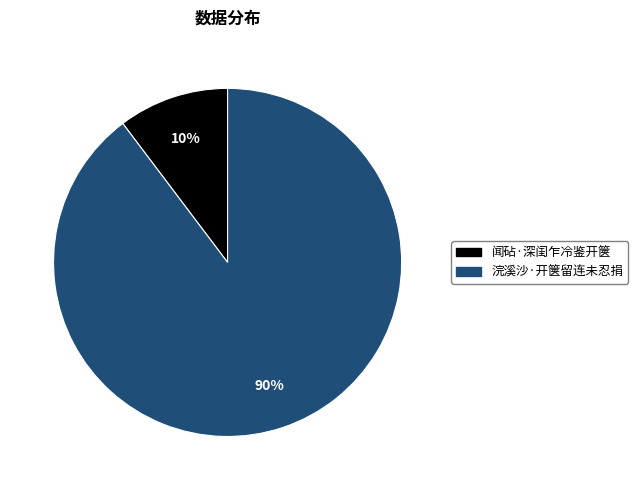

How many segments does this pie chart have?

2